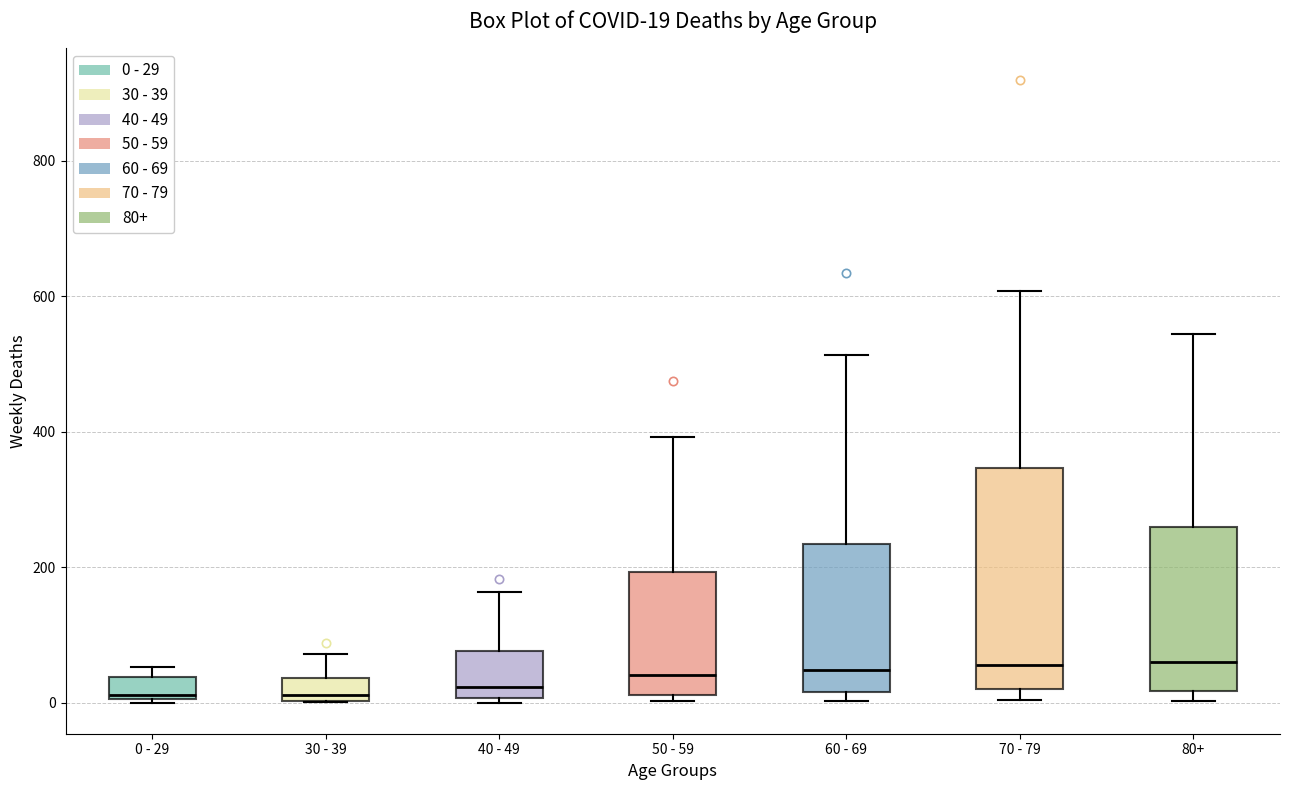

Comparing the boxes themselves (not the whiskers), which one is the tallest?

70 - 79